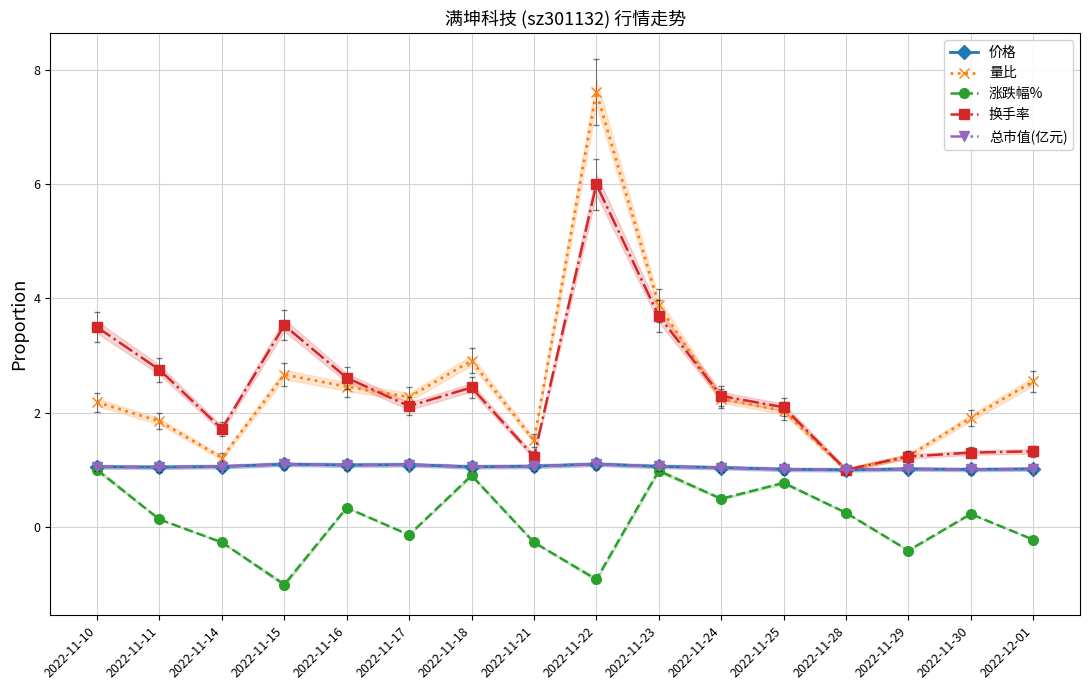

What is the sum of the 总市值(亿元) values at 2022-12-01 and 2022-11-30?

2.0